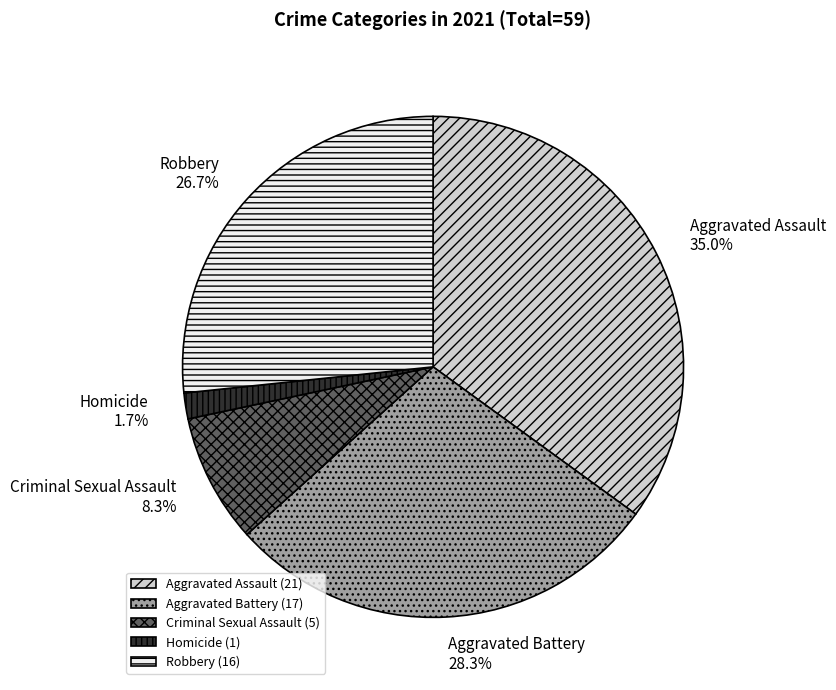

Which has a higher value, Robbery or Homicide?

Robbery